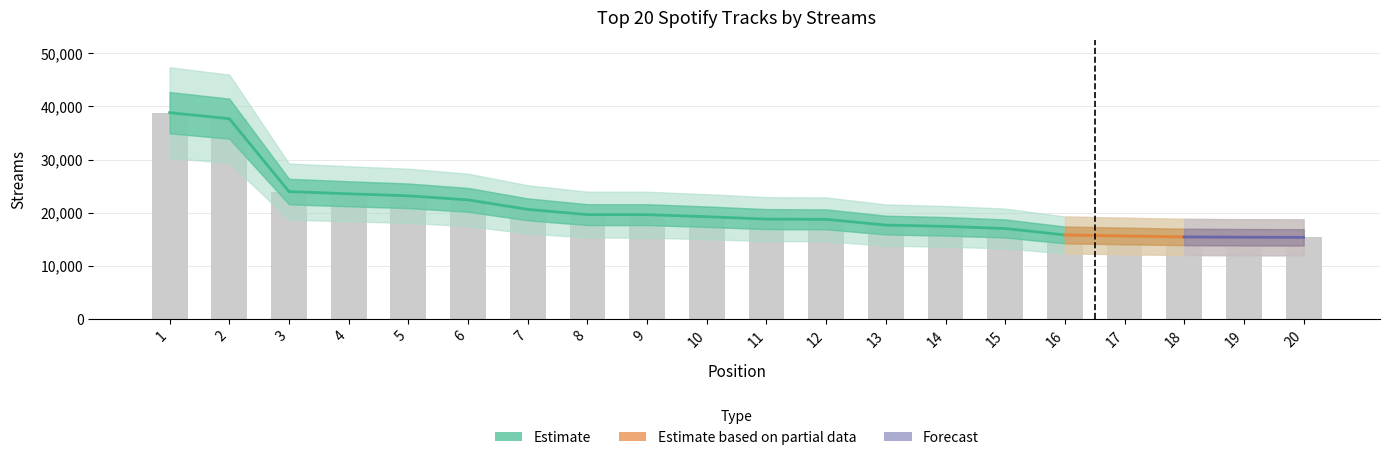

Rank the categories by value from lowest to highest.

20, 19, 18, 17, 16, 15, 14, 13, 12, 11, 10, 9, 8, 7, 6, 5, 4, 3, 2, 1